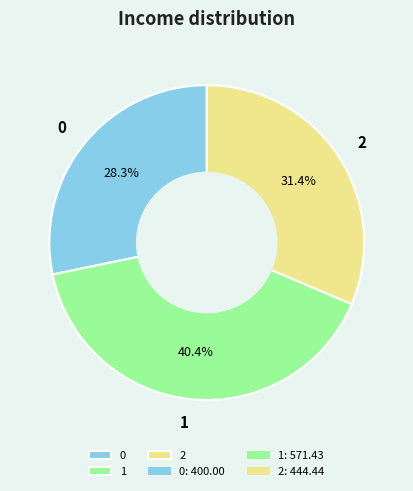

How many slices are in this pie chart?

3